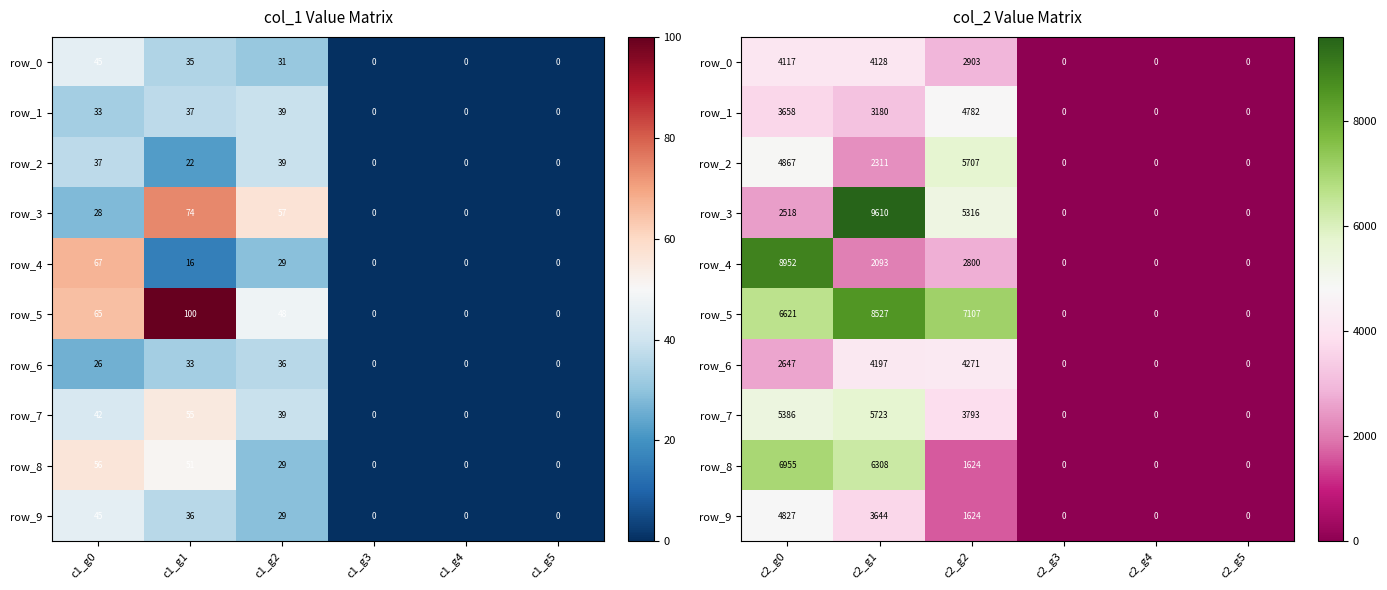

What is the difference between the maximum and minimum values in the row_2 series?

5707